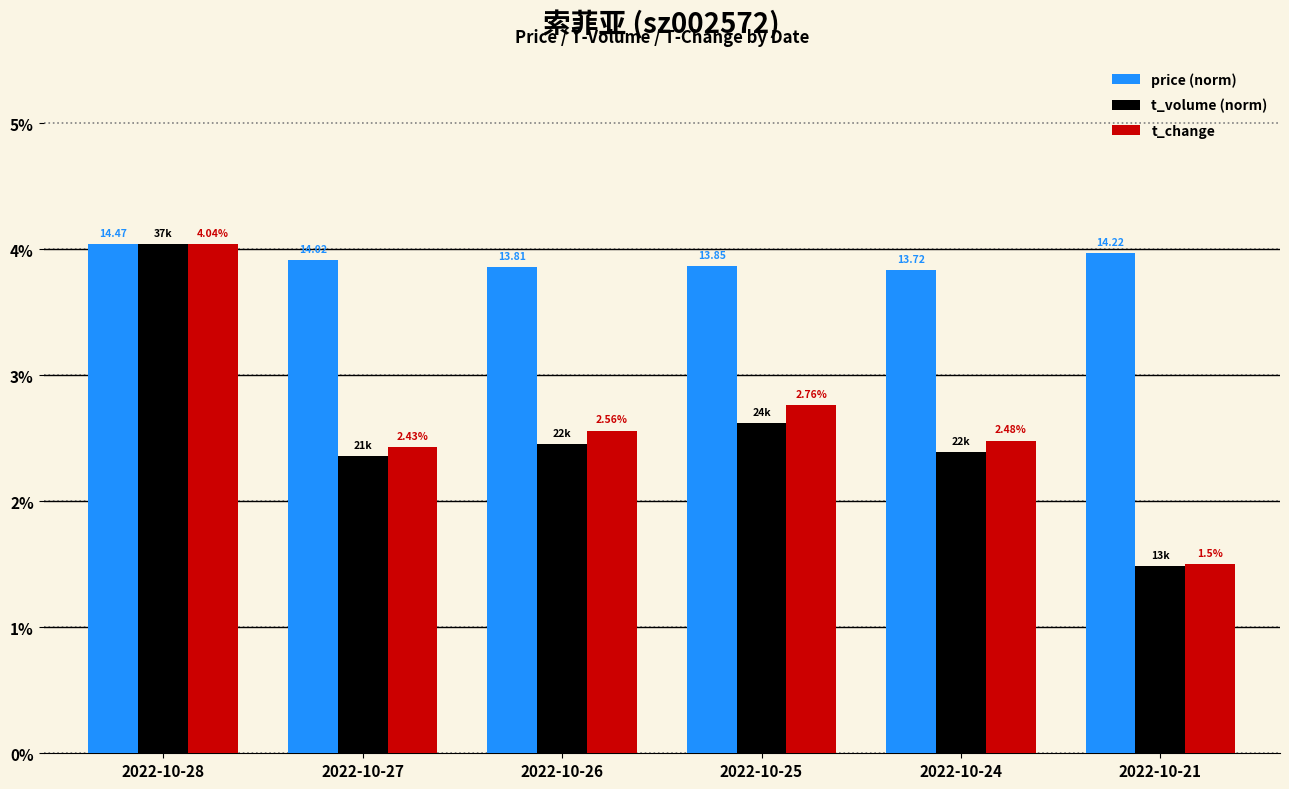

At which category is the sum across all series the highest?

2022-10-28